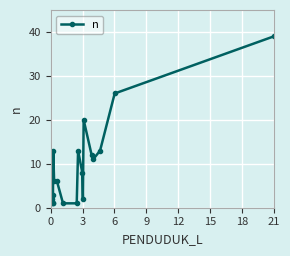

What is the value of the 9th point from the left?

6